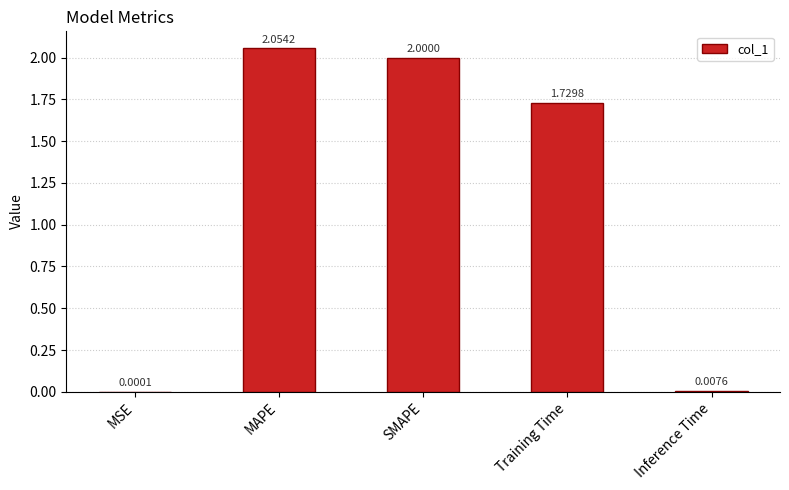

At which label is the value closest to 1?

Training Time